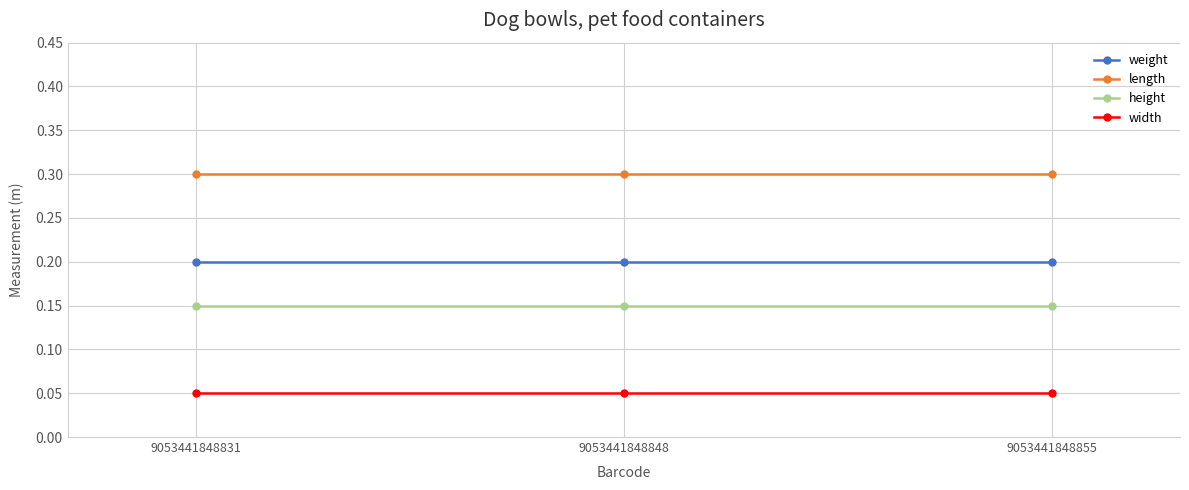

What is the maximum value for length?

0.3